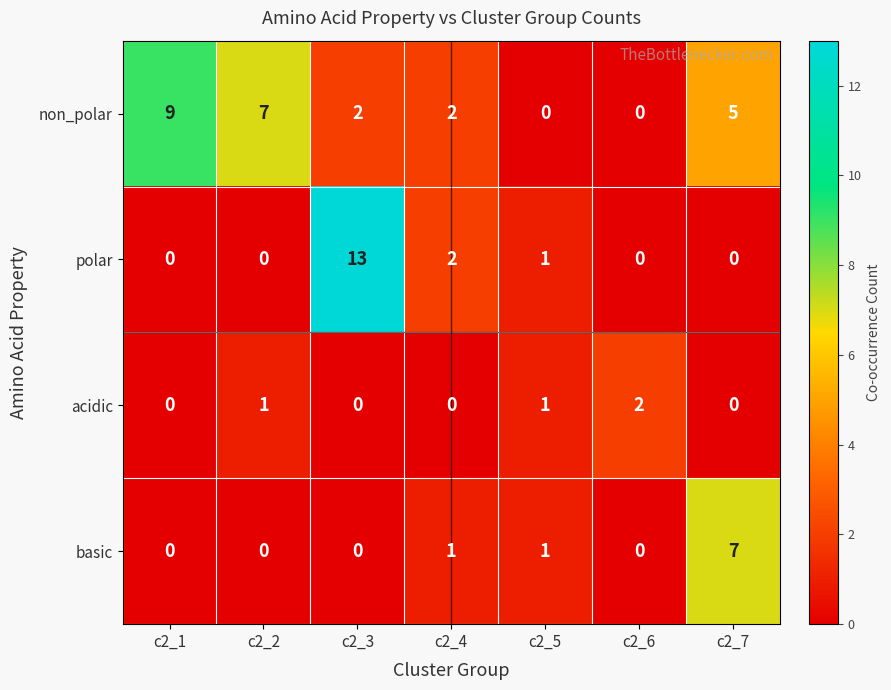

Which series has the largest total across all categories?

non_polar